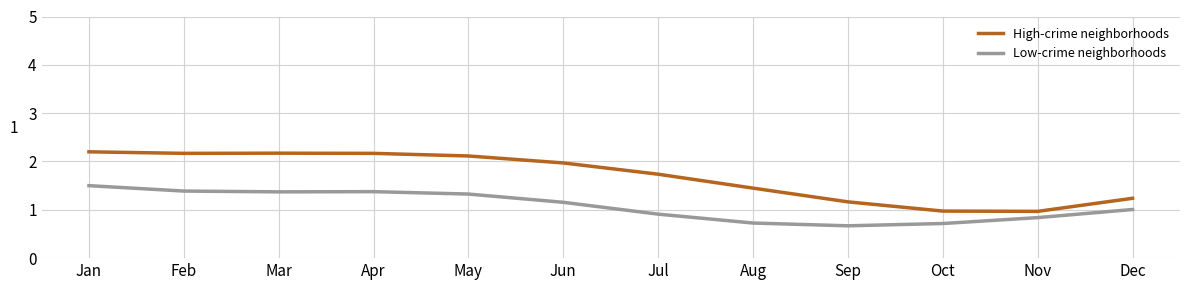

At Feb, list the series in order from smallest to largest.

Low-crime neighborhoods, High-crime neighborhoods